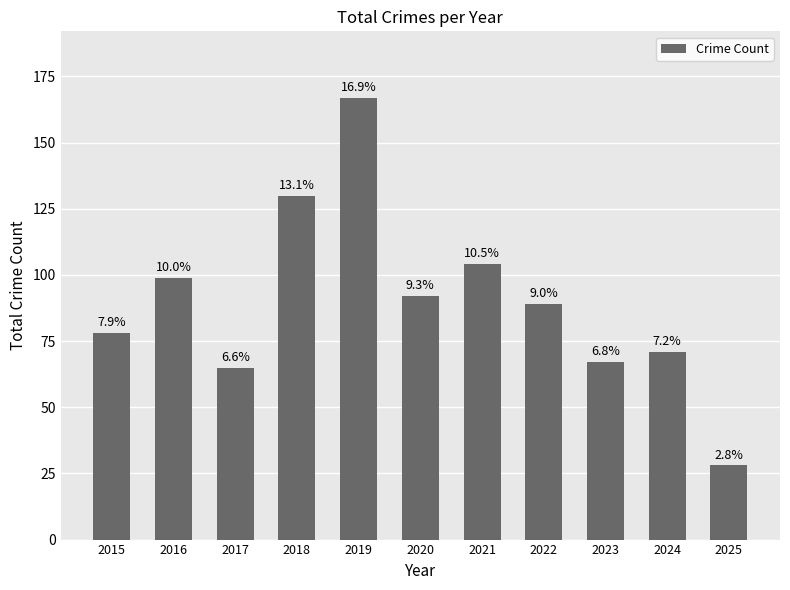

Rank the categories by value from lowest to highest.

2025, 2017, 2023, 2024, 2015, 2022, 2020, 2016, 2021, 2018, 2019